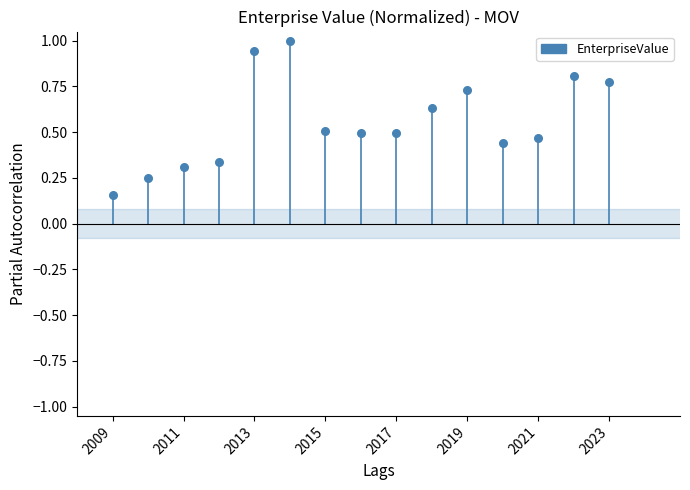

How many points are shown in the scatter plot?

15